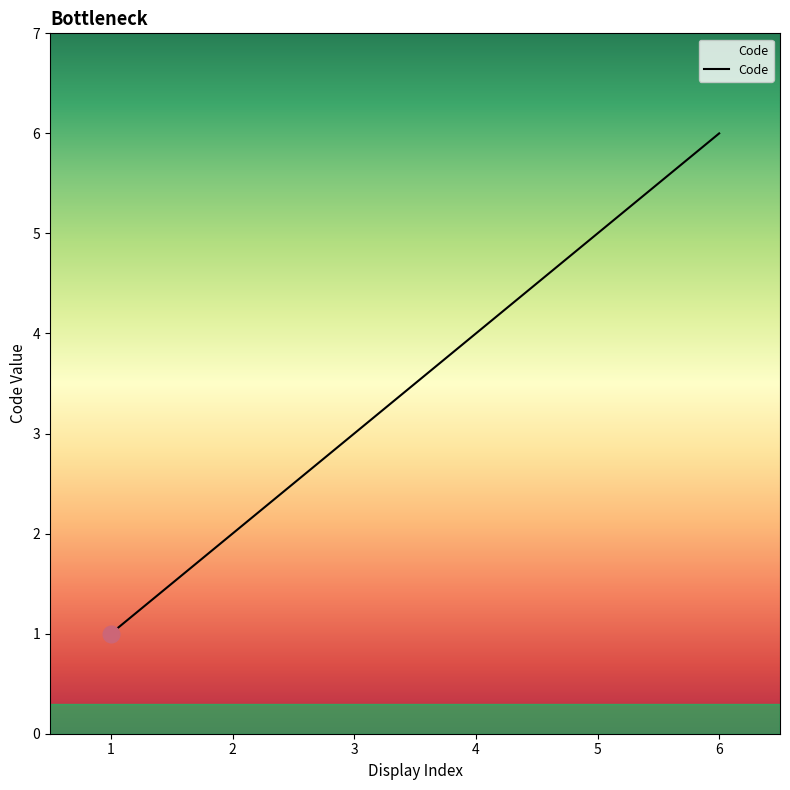

What is the smallest value displayed?

1